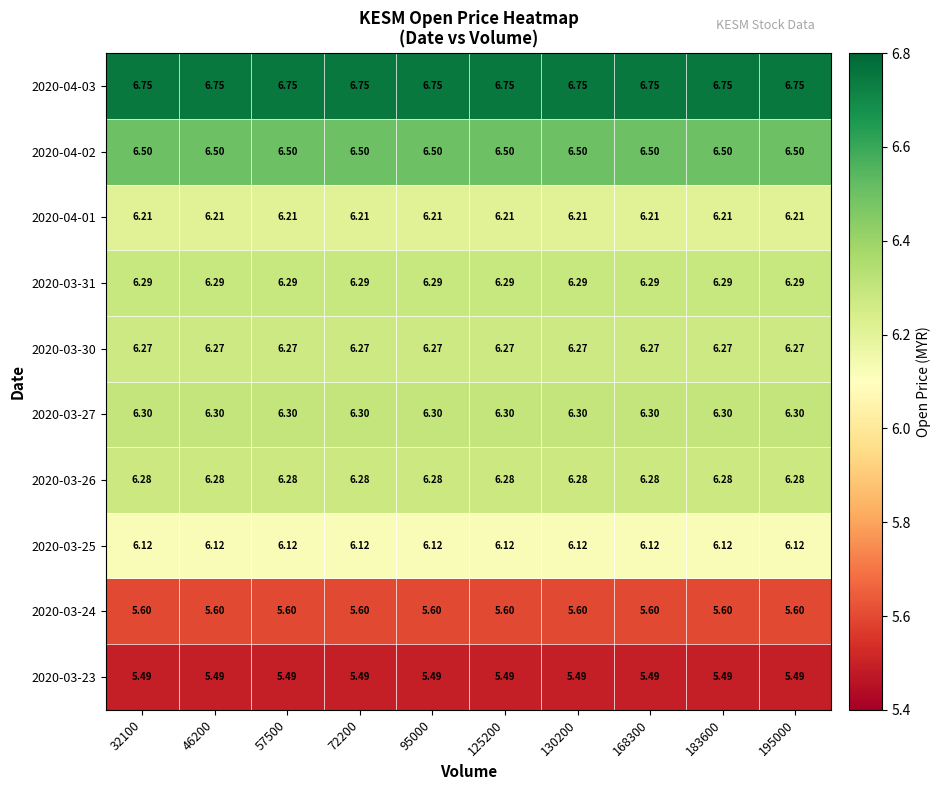

At which category does the chart reach its minimum across all series?

32100